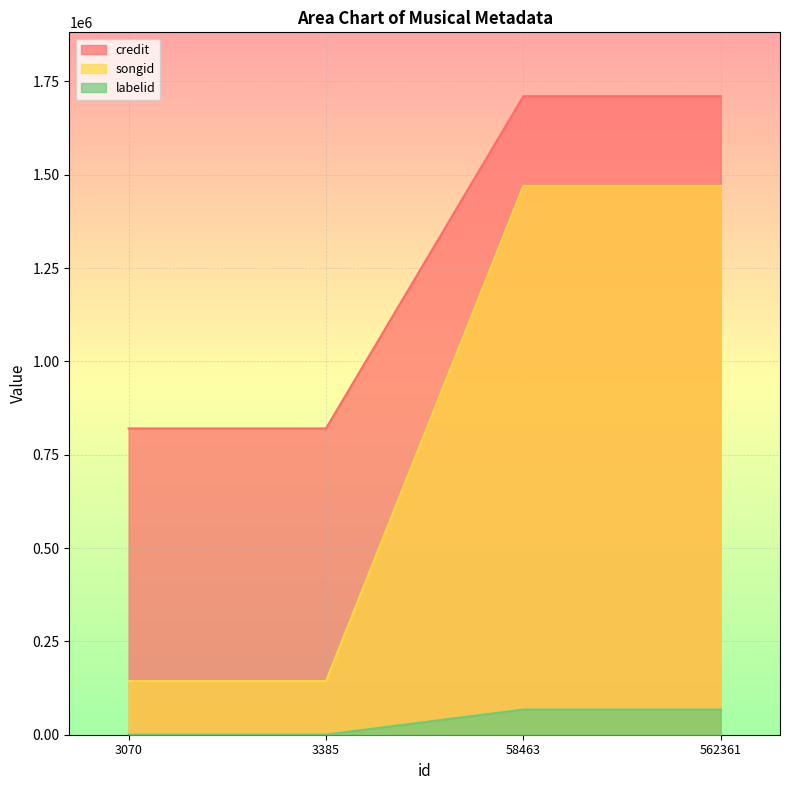

Does the chart display data point markers on the line(s)?

No